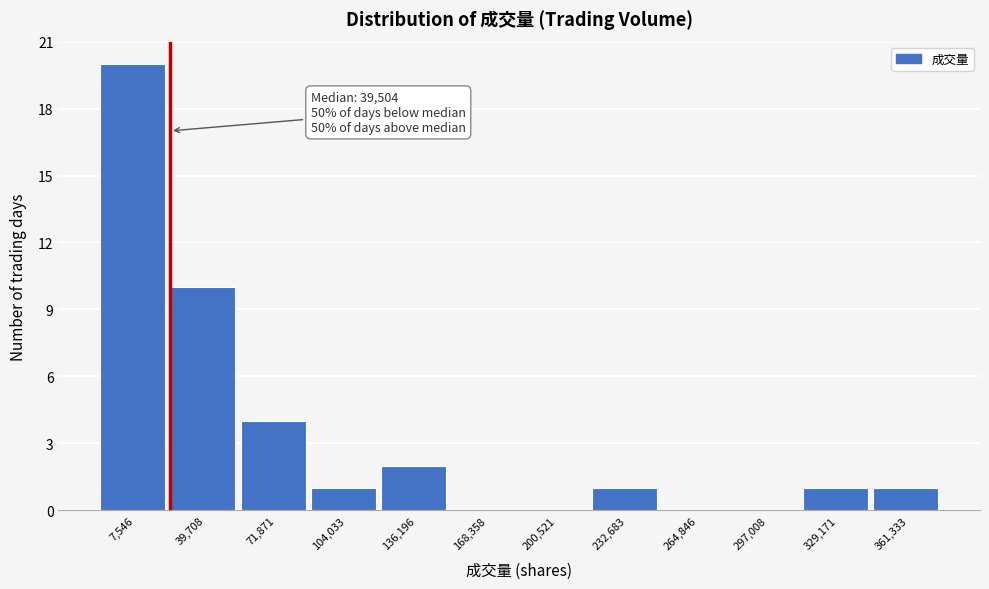

Reading left to right, what are all the values shown in this chart?

7,546=20	39,708=10	71,871=4	104,033=1	136,196=2	168,358=0	200,521=0	232,683=1	264,846=0	297,008=0	329,171=1	361,333=1